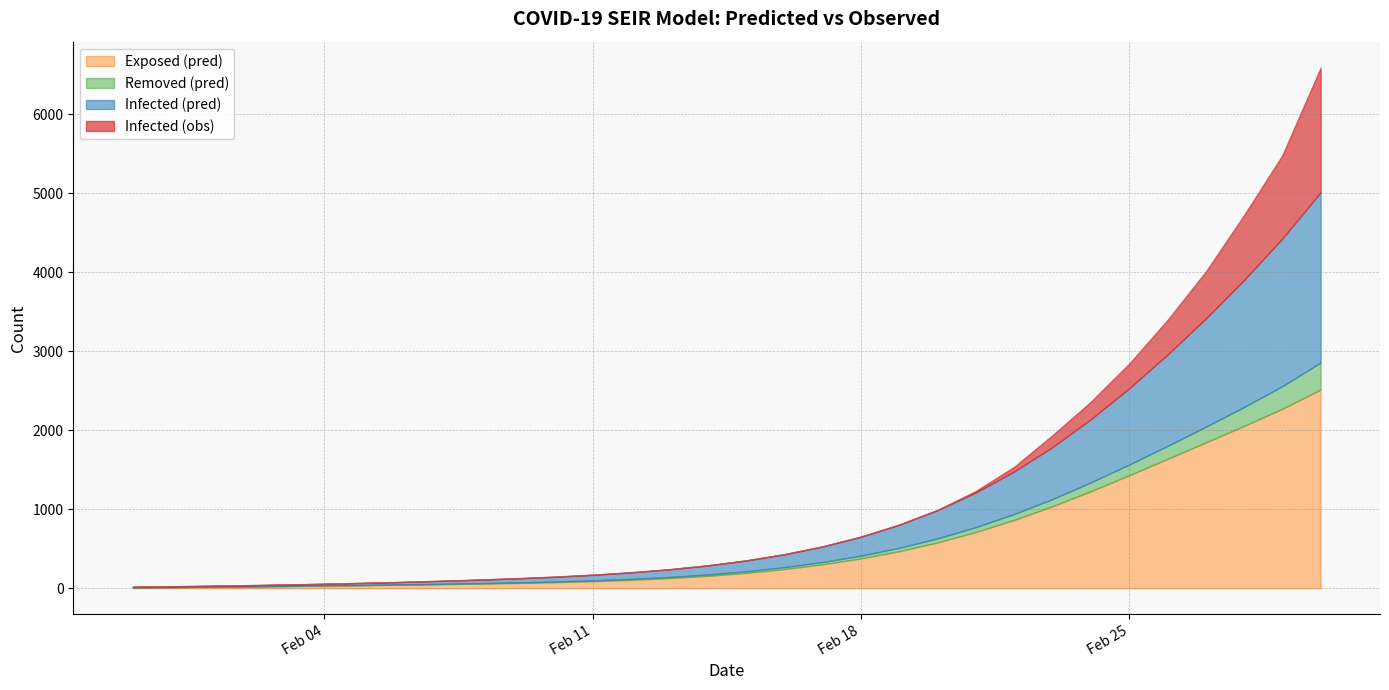

What is the label of the 21st point from the right?

2020-02-10